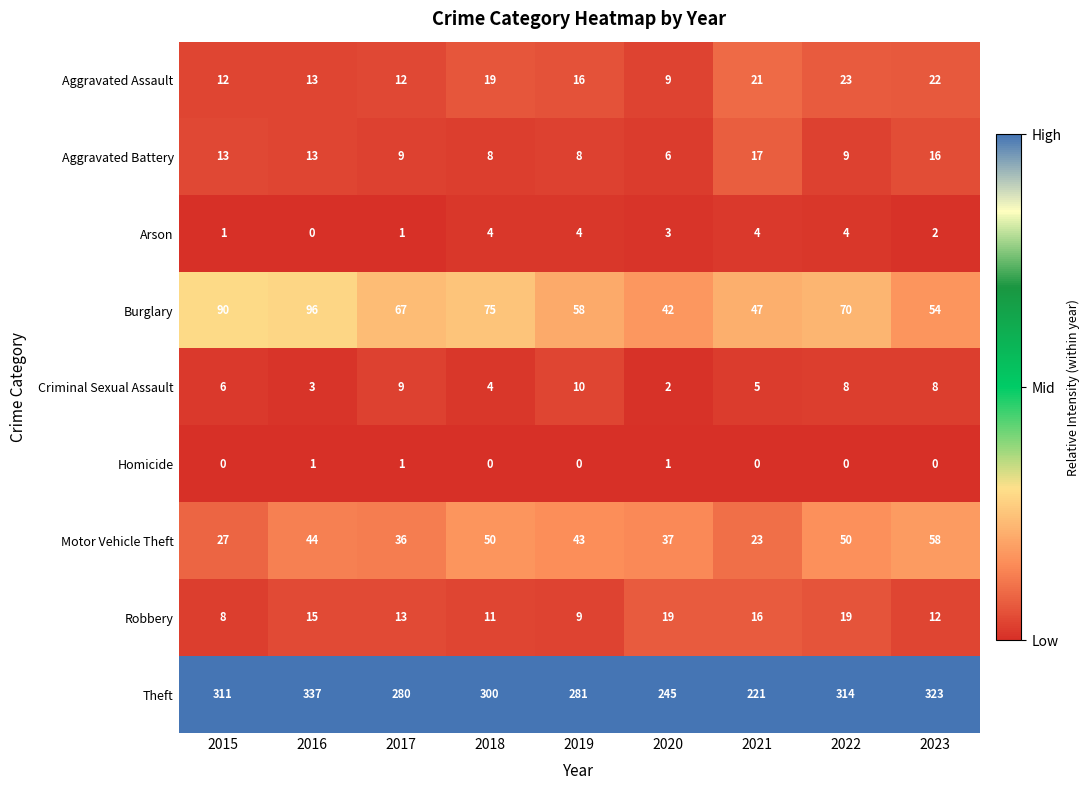

At how many categories does at least one series exceed 47?

9